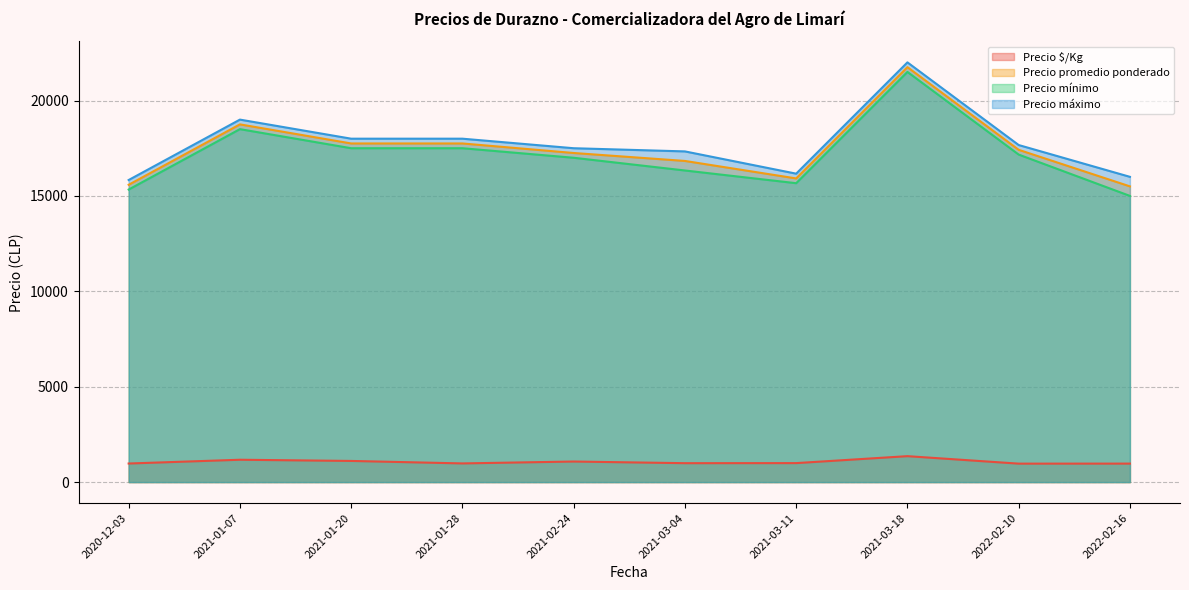

True or false: Precio $/Kg and Precio promedio ponderado intersect in this chart.

False